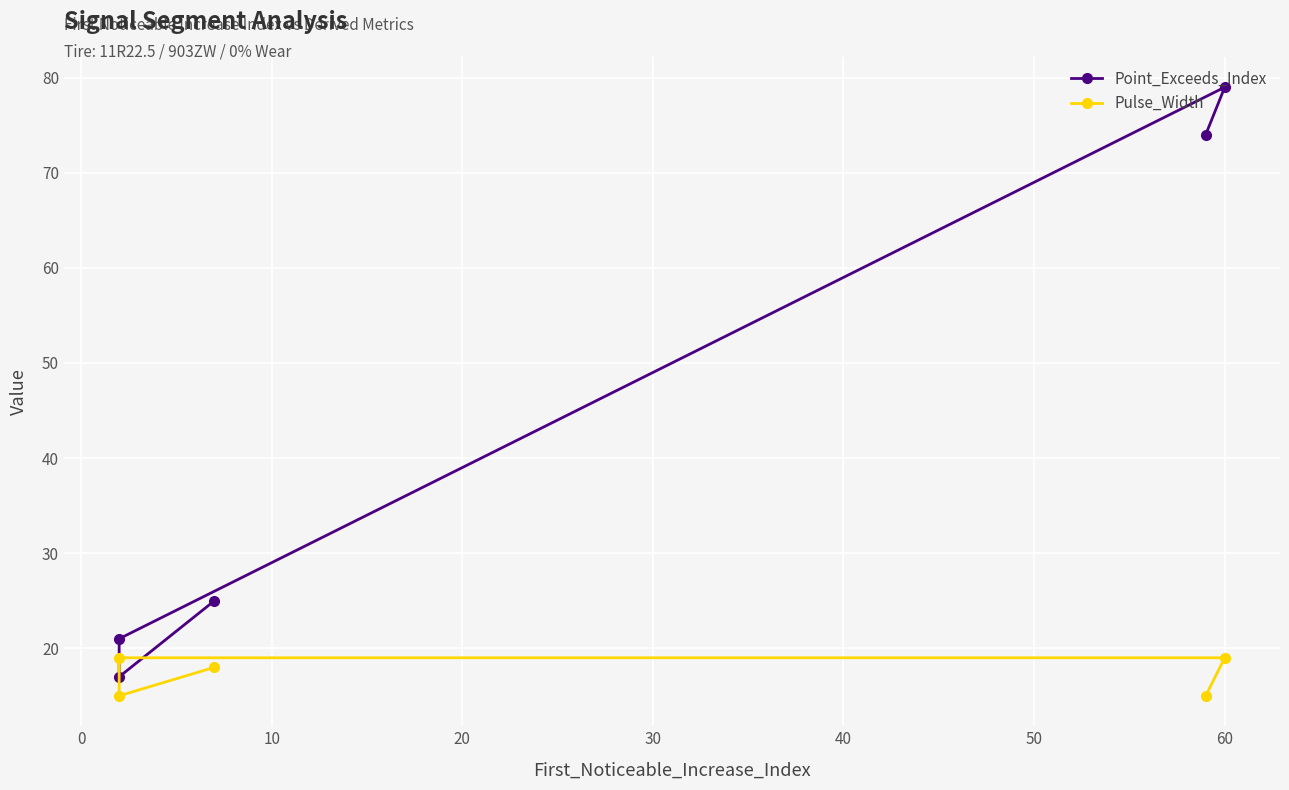

What is the difference between the second highest and minimum values in the Pulse_Width series?

4